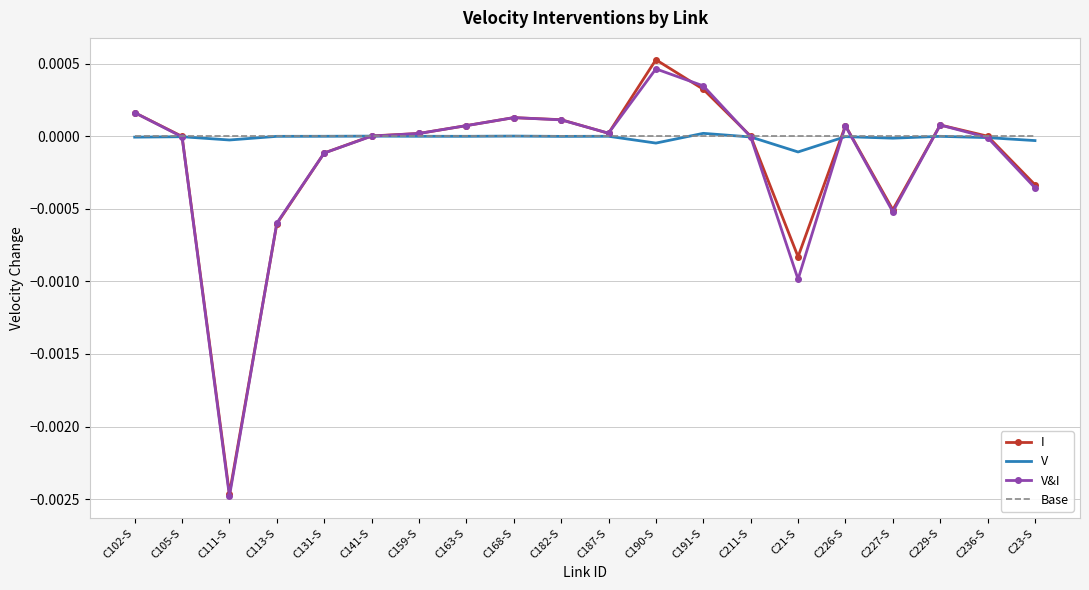

After their last crossing, which series has the higher values: V&I or Base?

Base